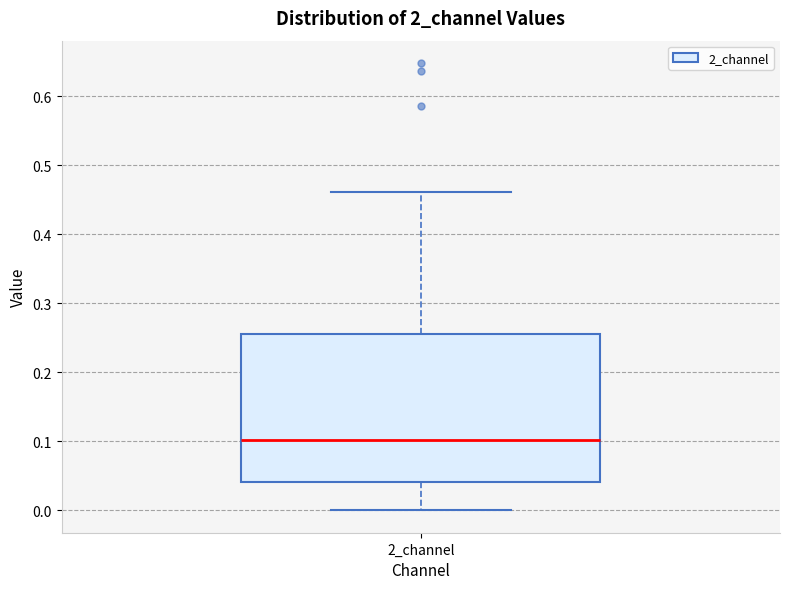

Where does the lower whisker of the box for 2_channel end on the y-axis? The values are not printed on the chart, so give them approximately, as read against the axis.

0.00